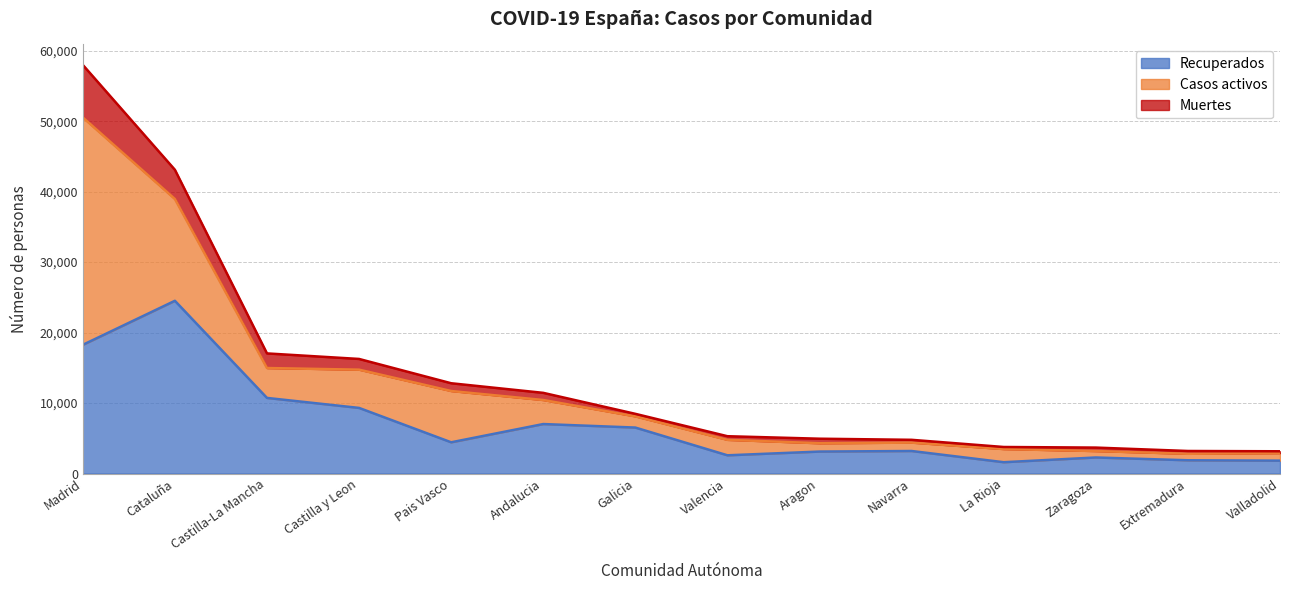

The value of Muertes at Navarra is 1347. True or false?

False